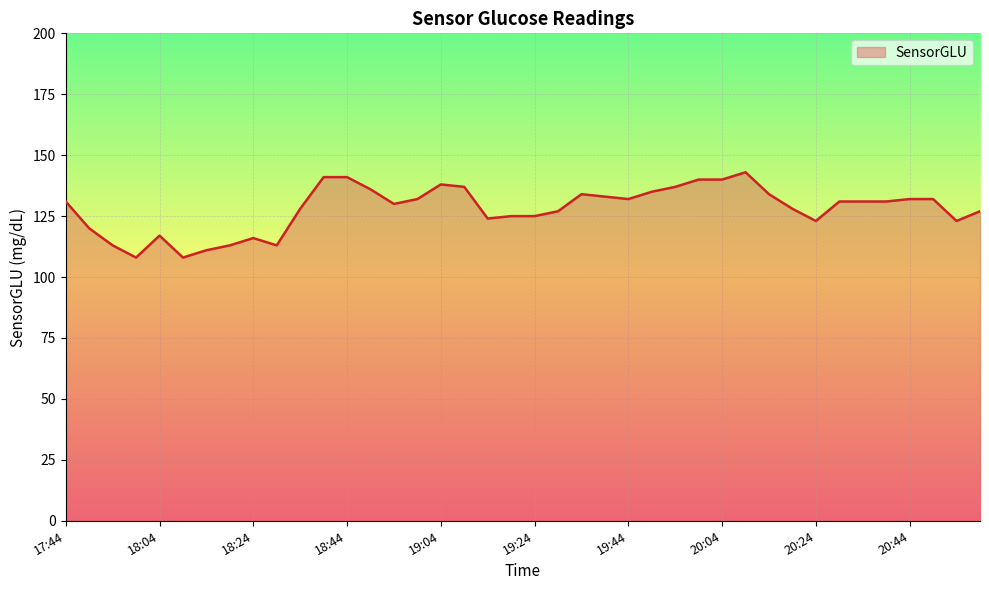

What is the difference between the maximum and minimum values?

35